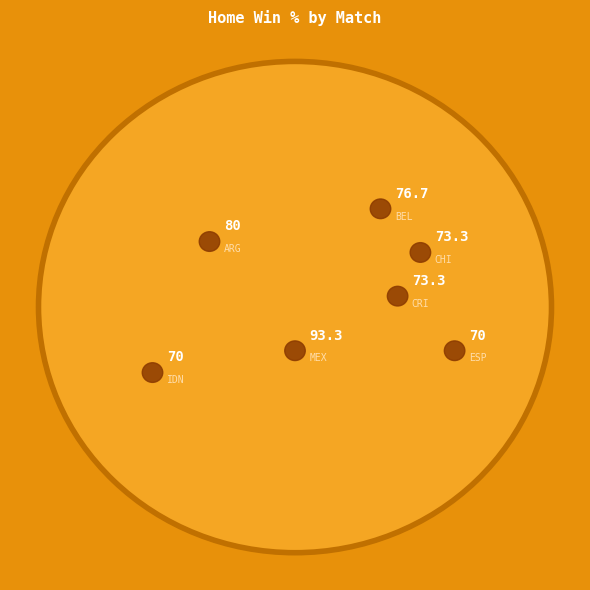

Is the sum of Mexico
Real Apodaca - Los Cabos United and Argentina
Platense - Instituto Cordoba greater than half?

No